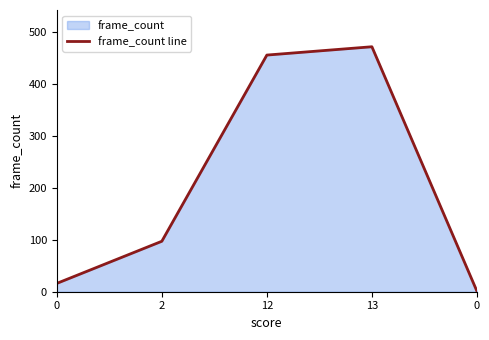

Rank the categories by value from highest to lowest.

13, 12, 2, 0, 0